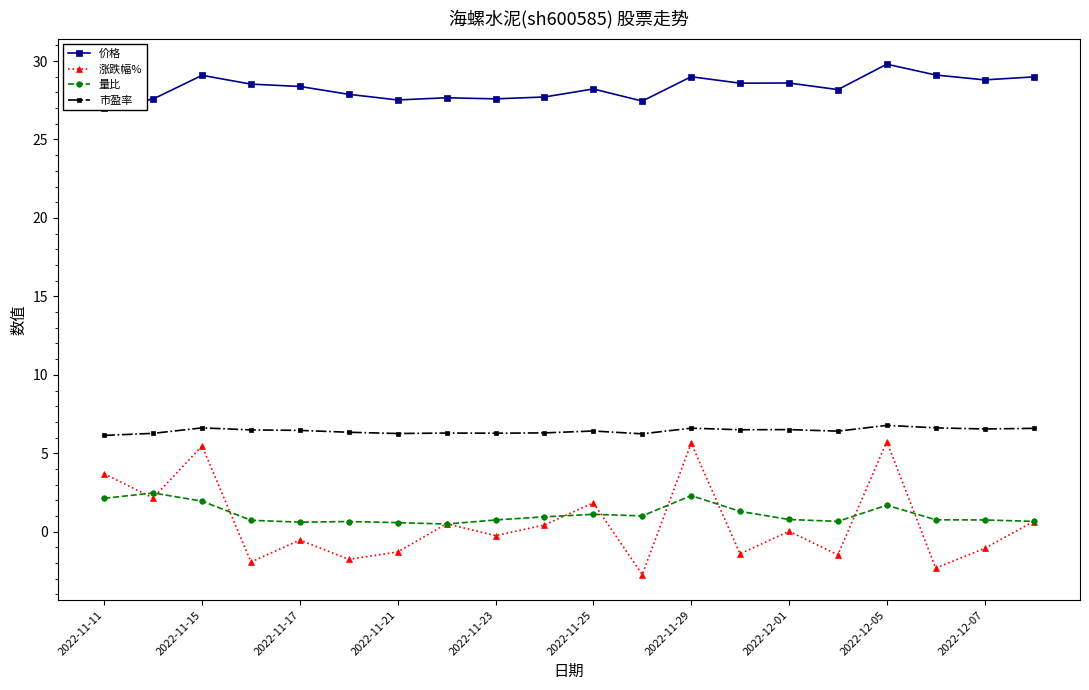

True or false: 价格 and 量比 cross at least once.

False